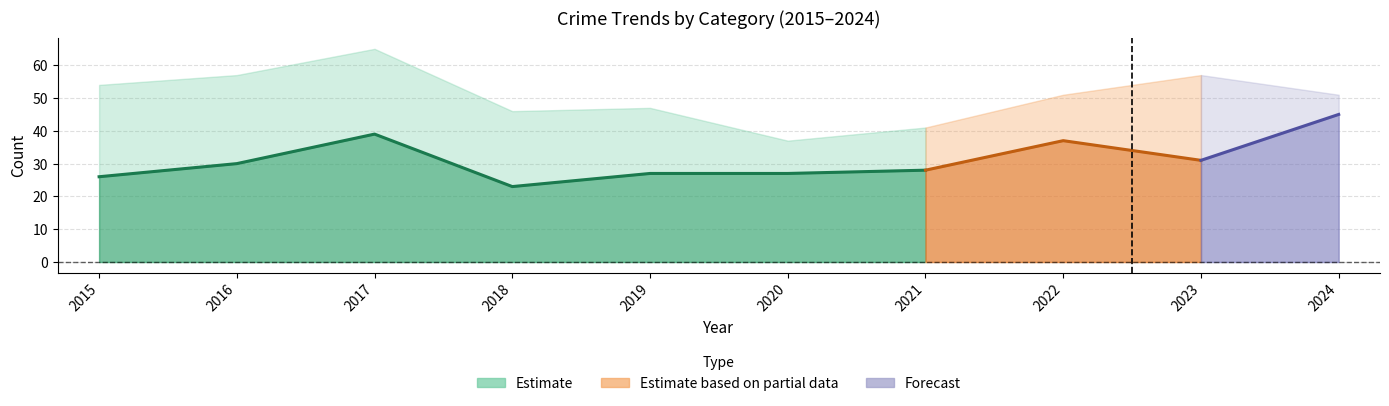

The Total series shows 76 at 2023. True or false?

False